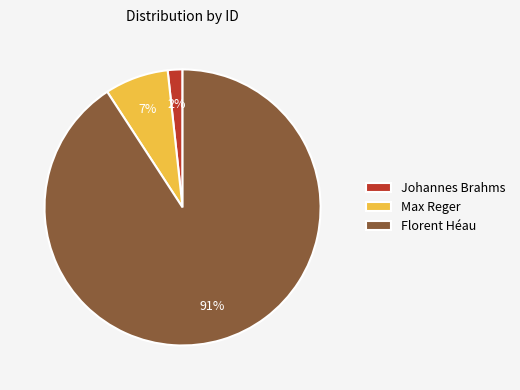

Is there any slice that represents more than half of the pie?

Yes